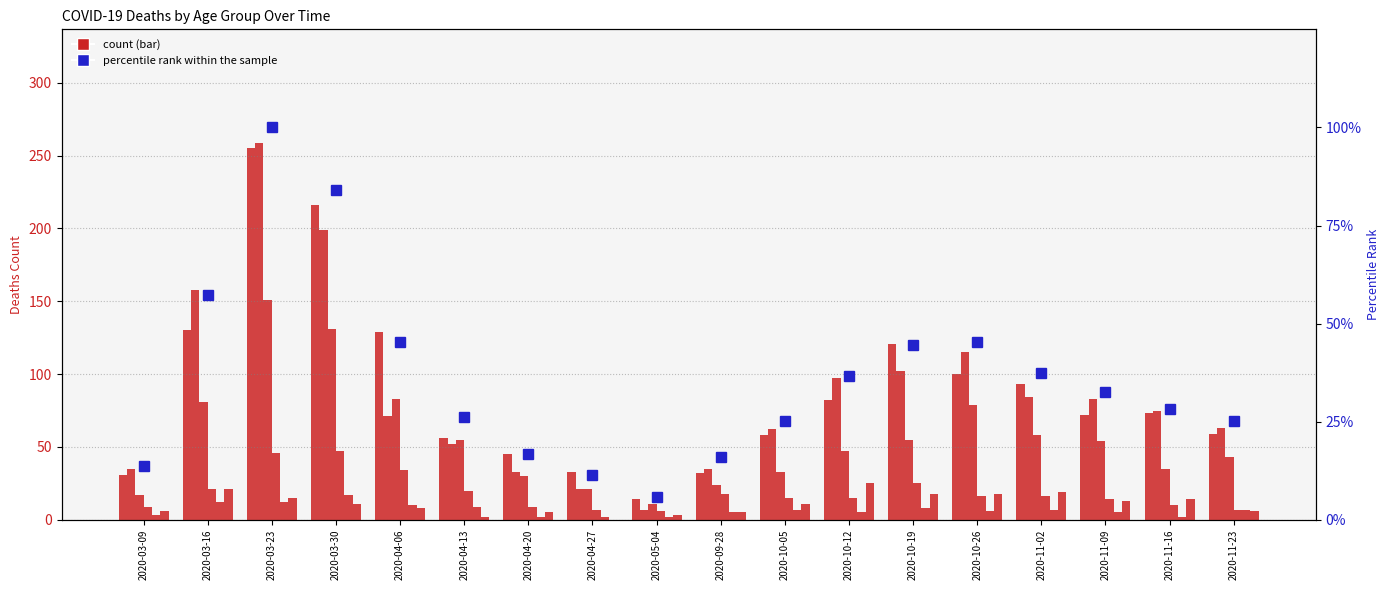

Are the bars grouped side by side (vs. stacked)?

Yes